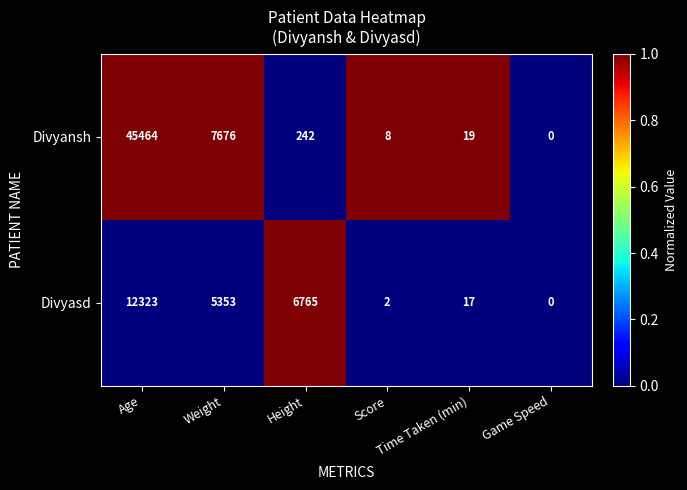

Which series has the widest spread of values?

Divyansh